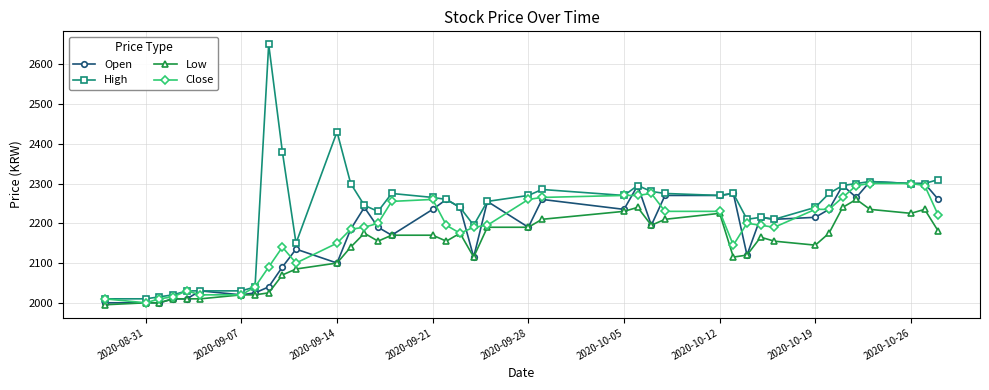

What is the value of the Close point at the 13th from the left?

2185